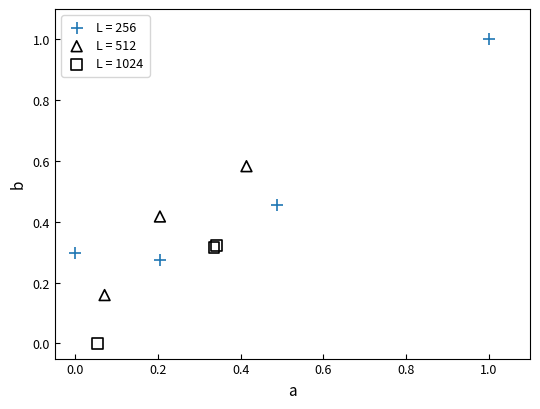

Which series contains the highest Y value?

L = 256